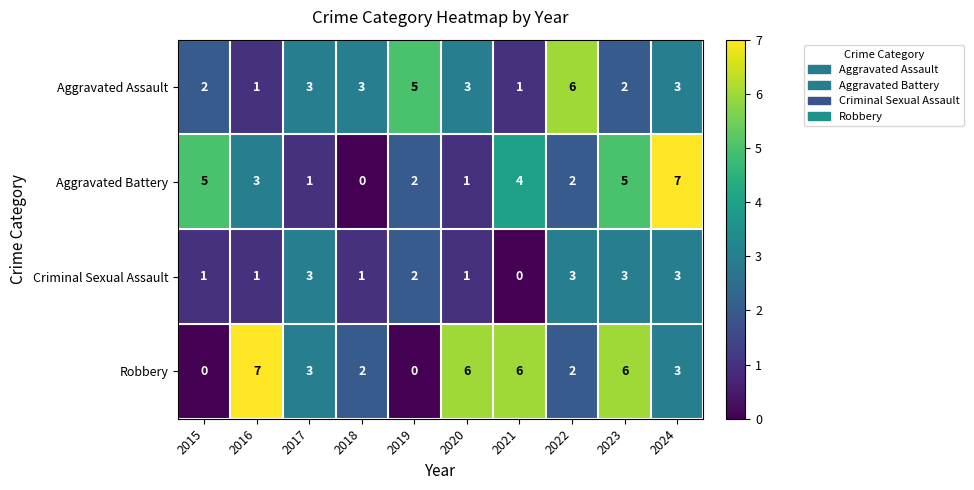

Which series has the largest total across all categories?

Robbery